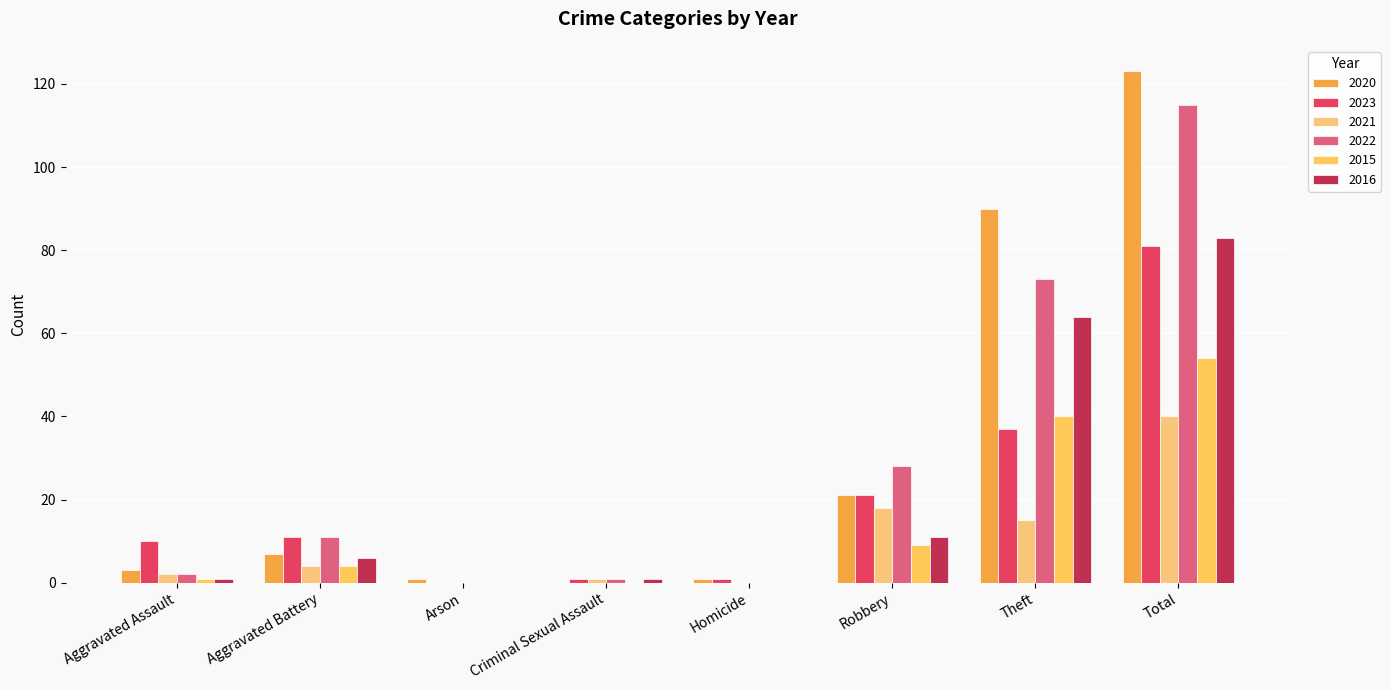

What is the difference between the maximum and minimum values in the 2020 series?

123